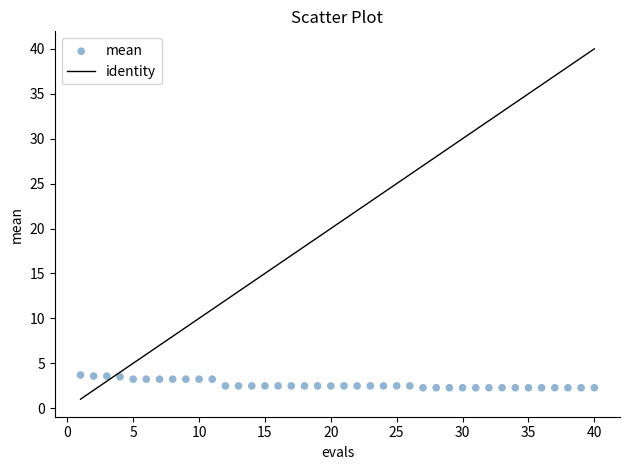

What is the range of X values (max minus min)?

39.0